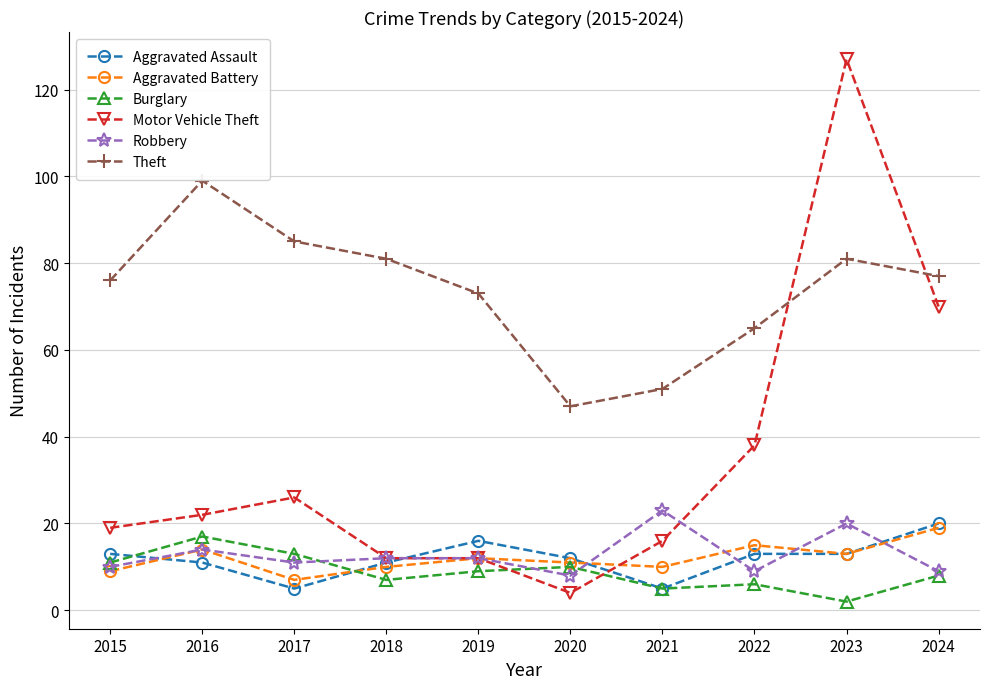

Which series has the largest range (max minus min)?

Motor Vehicle Theft